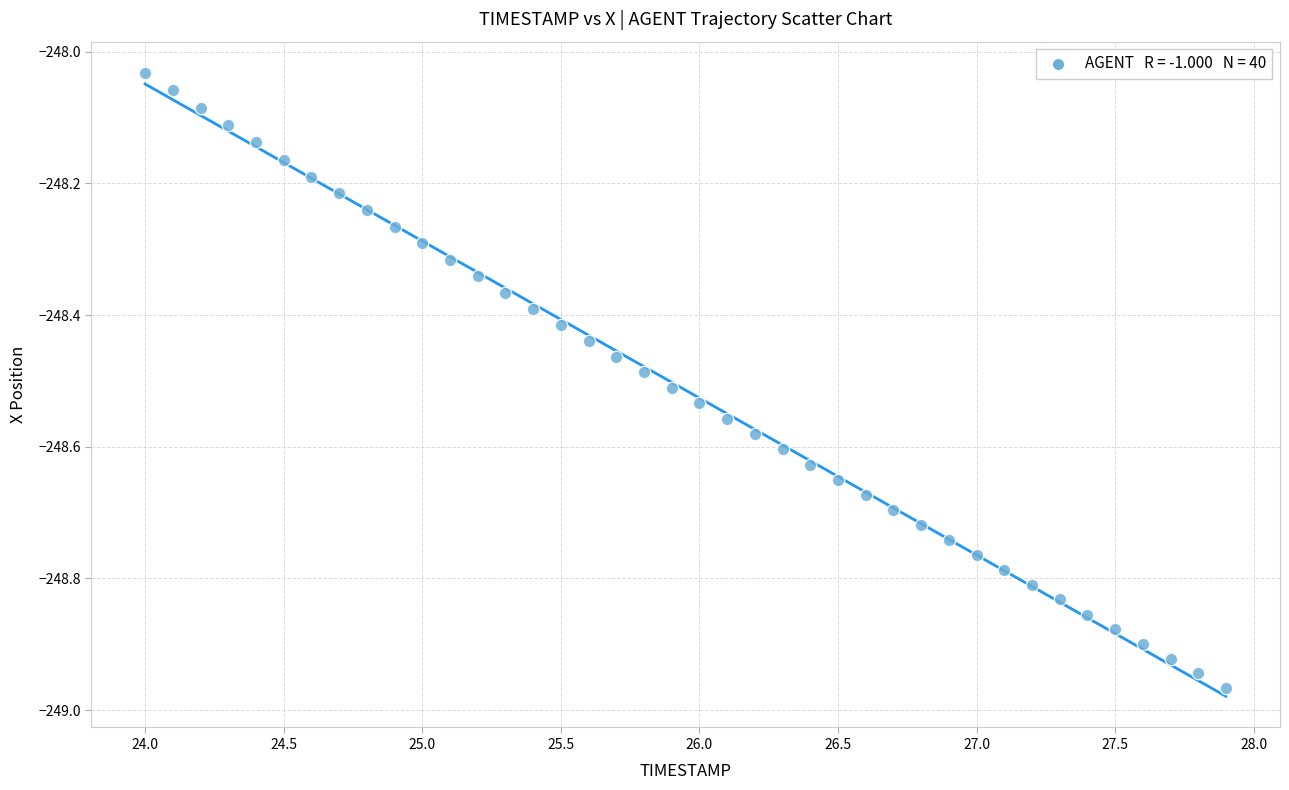

What is the range of X values (max minus min)?

3.9